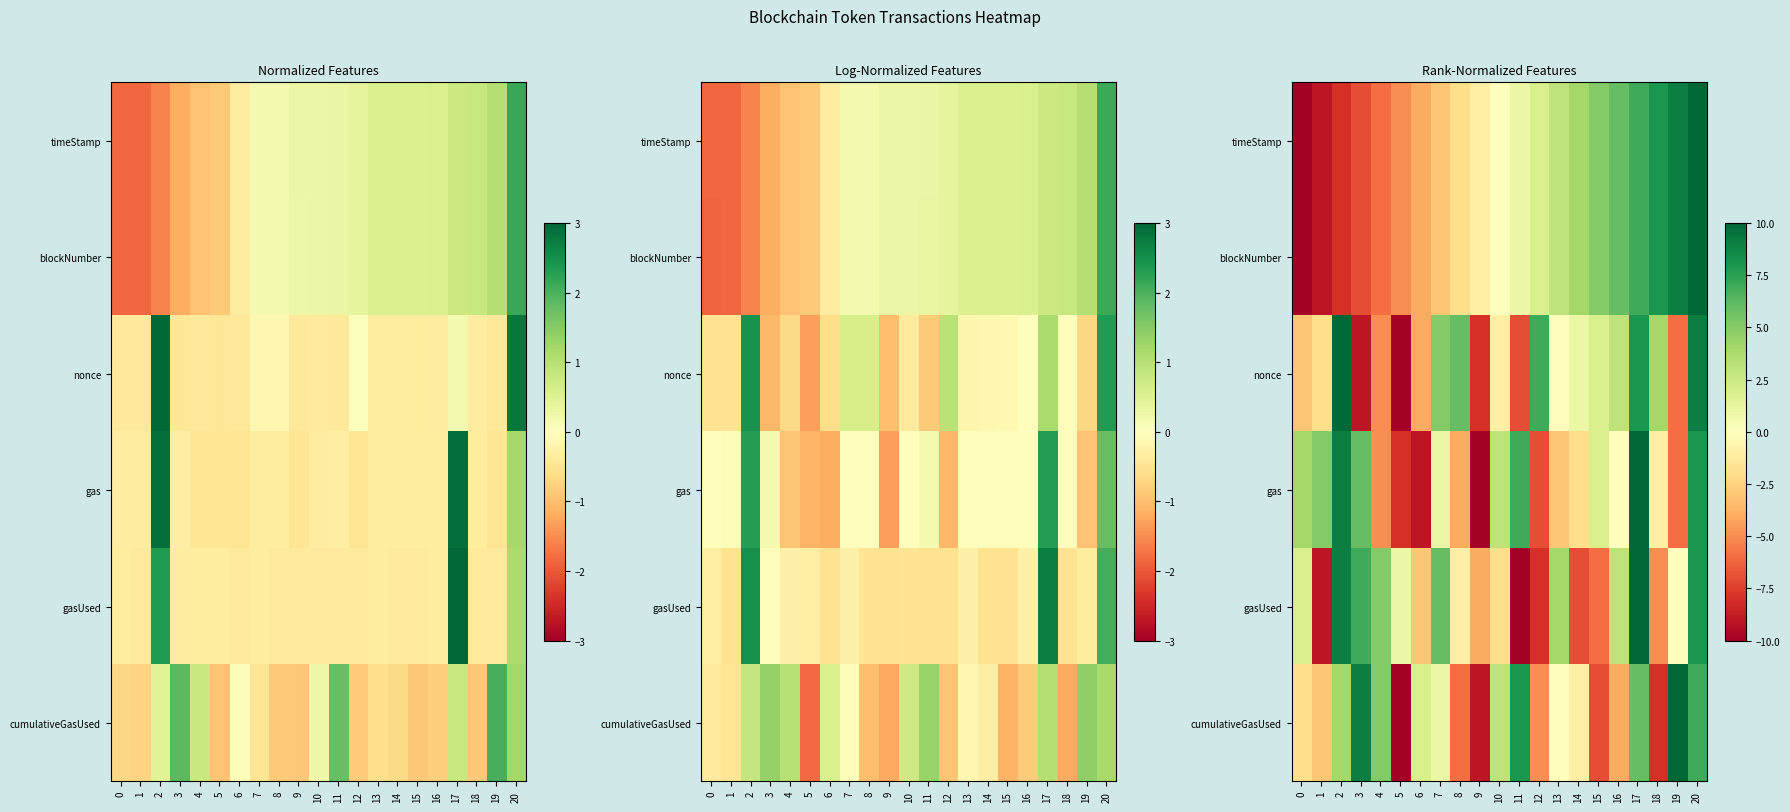

How many values in the blockNumber series are below 0?

10